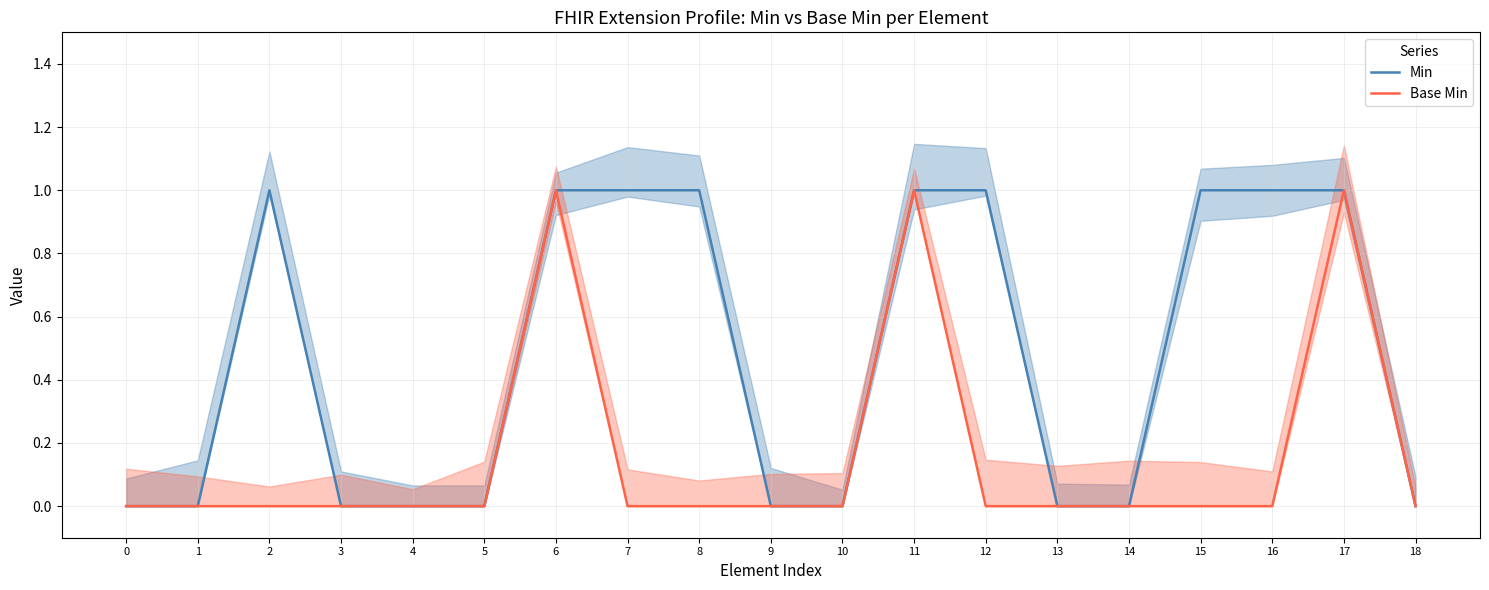

Is it true that Base Min equals 0 at 10?

True